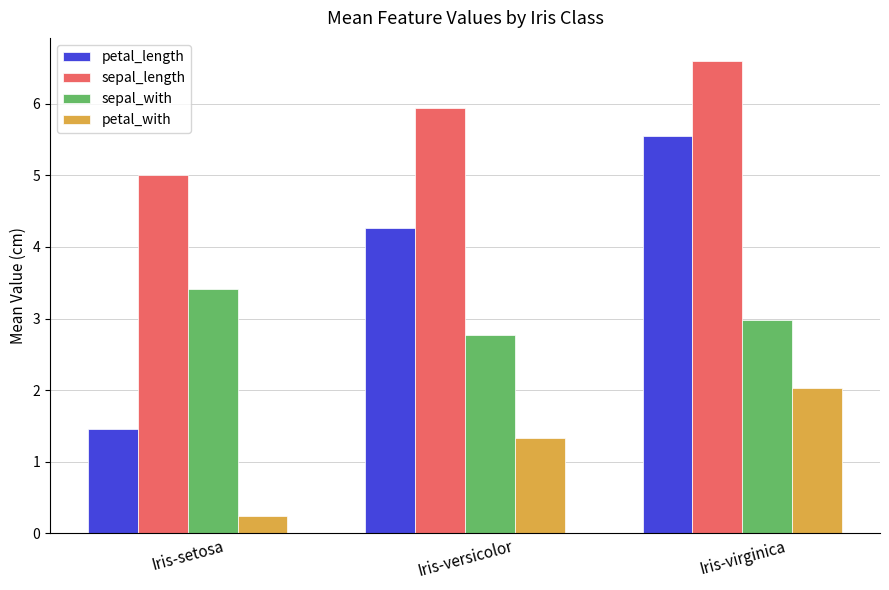

List the series in order of their overall mean, lowest first.

petal_with, sepal_with, petal_length, sepal_length